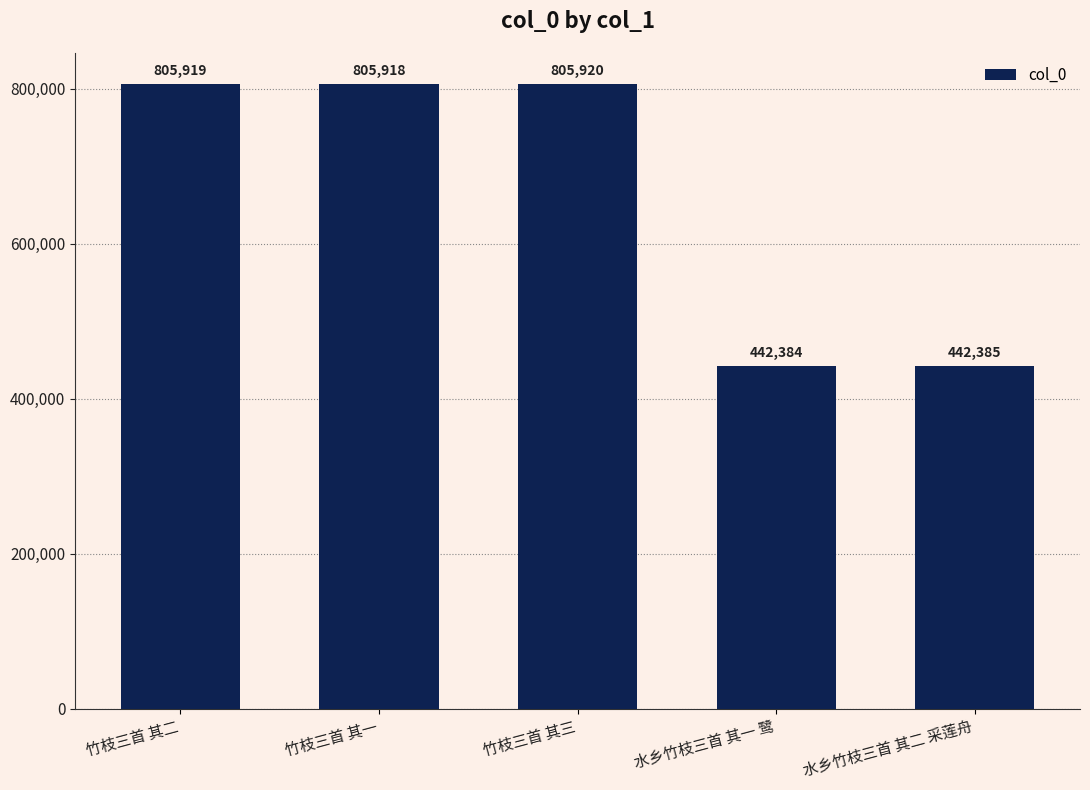

Which category has the highest value across all series?

竹枝三首 其三